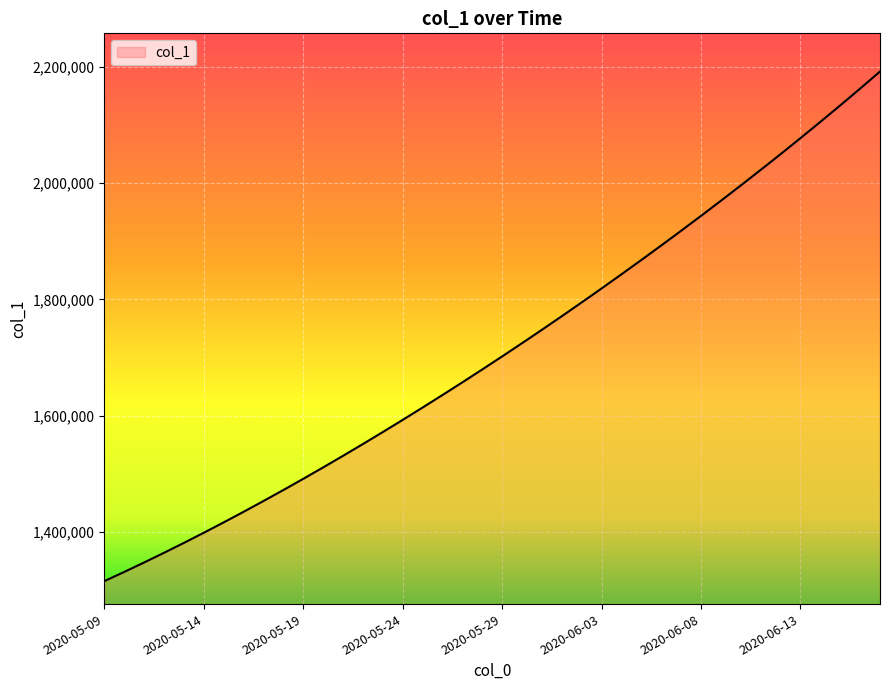

How many lines are shown in the chart?

1